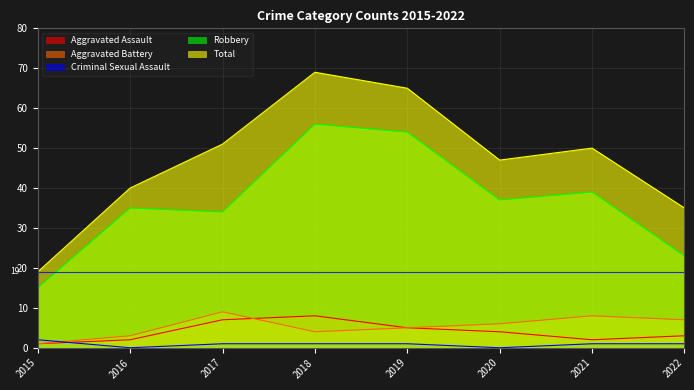

True or false: Total and Criminal Sexual Assault cross at least once.

False